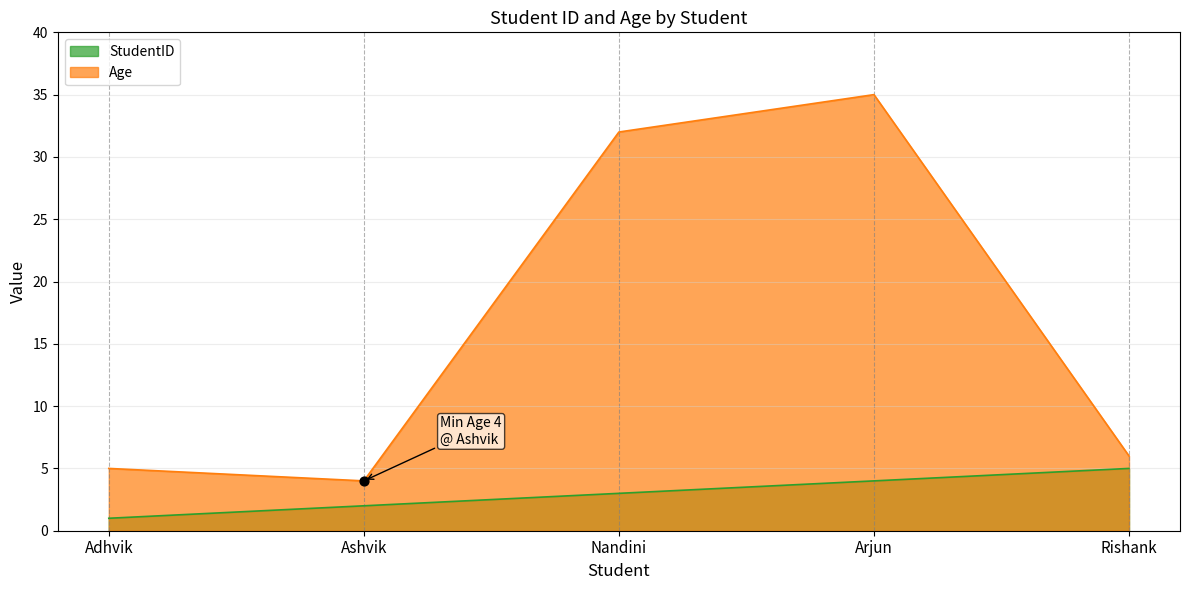

At how many categories does at least one series exceed 3?

5